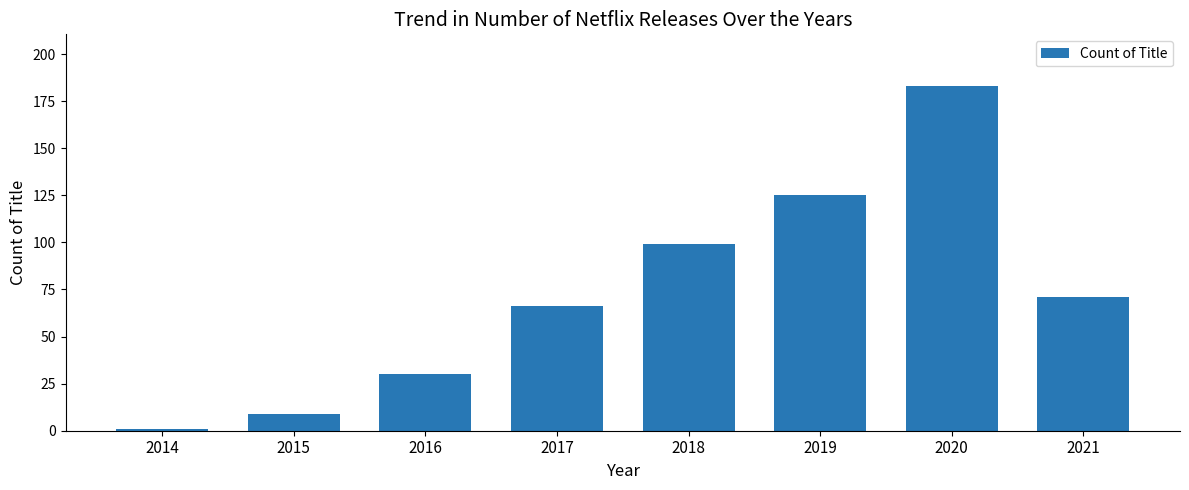

What is the difference between the values at 2017 and 2016?

36